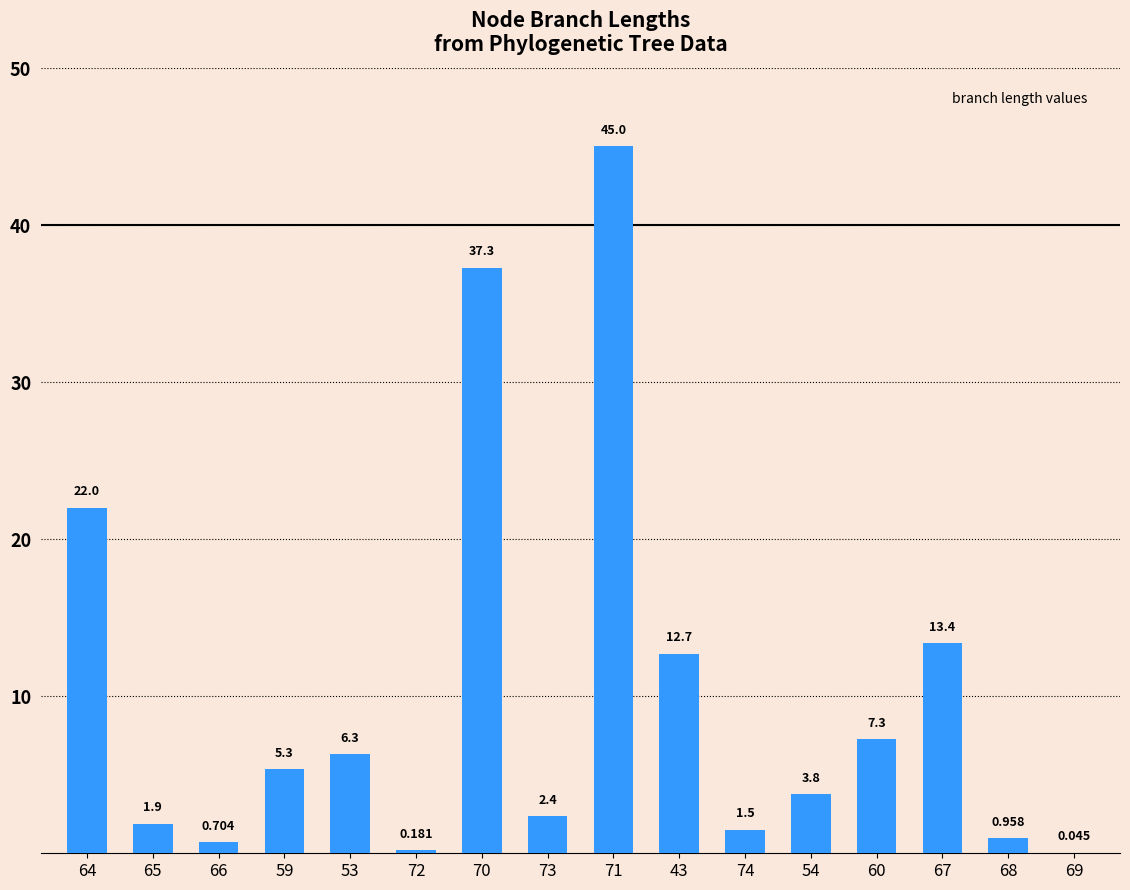

How many distinct data groups are displayed?

1